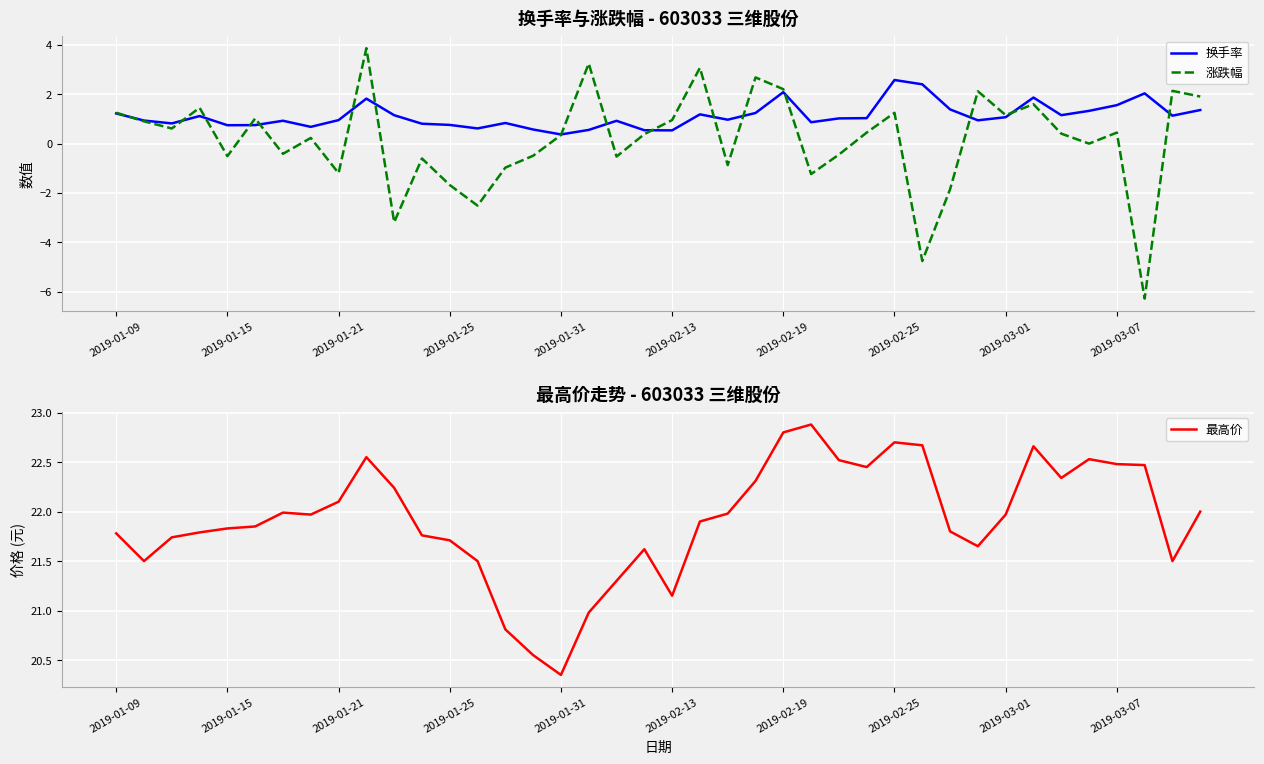

What is the value of the 最高价 point at the 34th from the left?

22.7